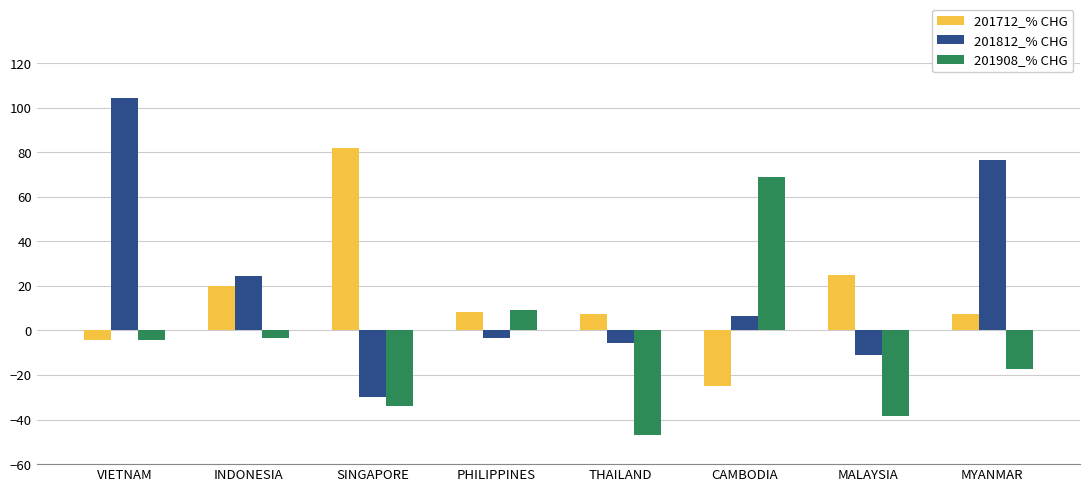

What is the minimum value shown in the chart?

-47.0